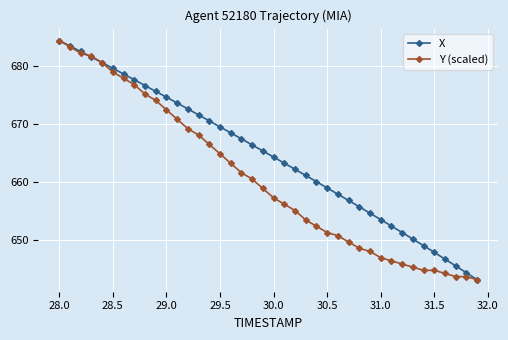

What is the value of the X point at the 18th from the left?

667.5